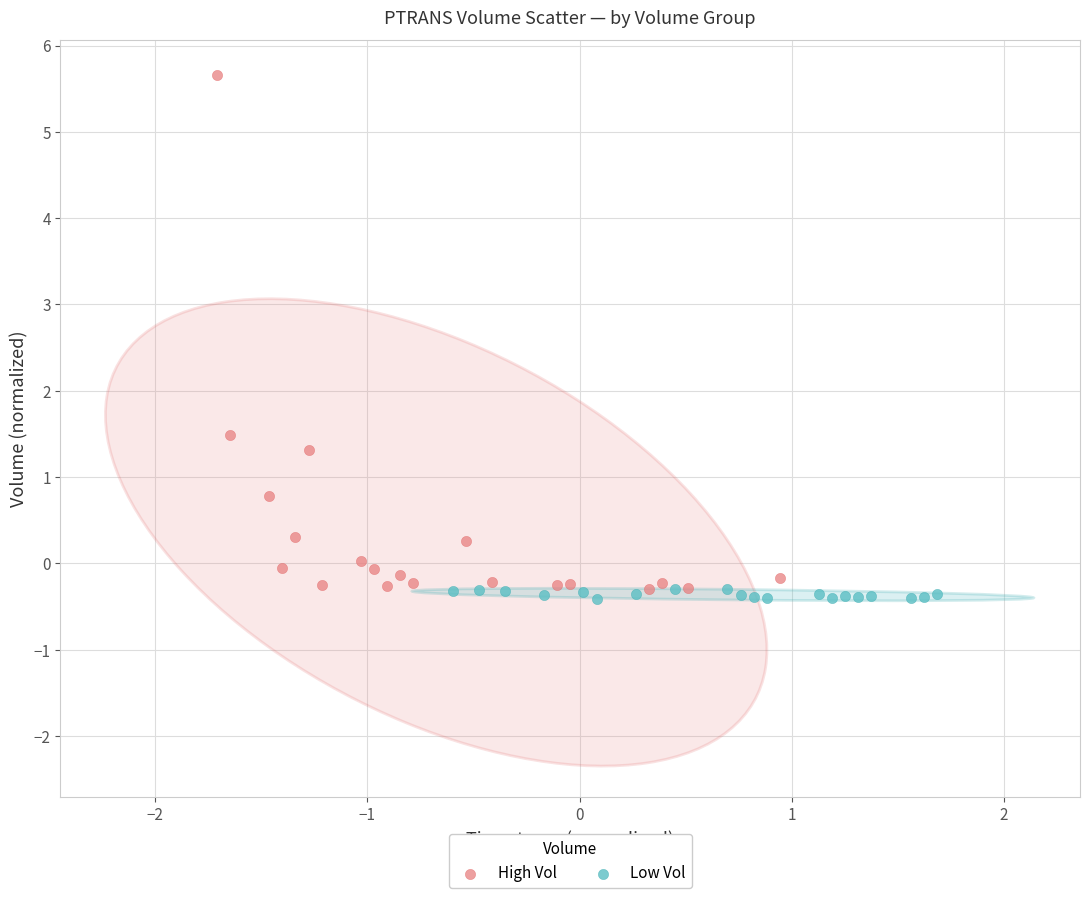

Which series reaches the maximum Y coordinate?

High Vol